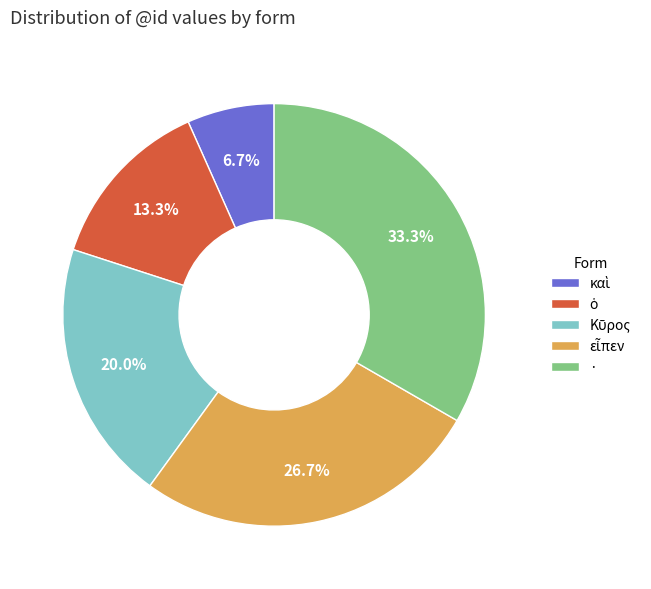

Which category has the biggest portion of the pie?

·